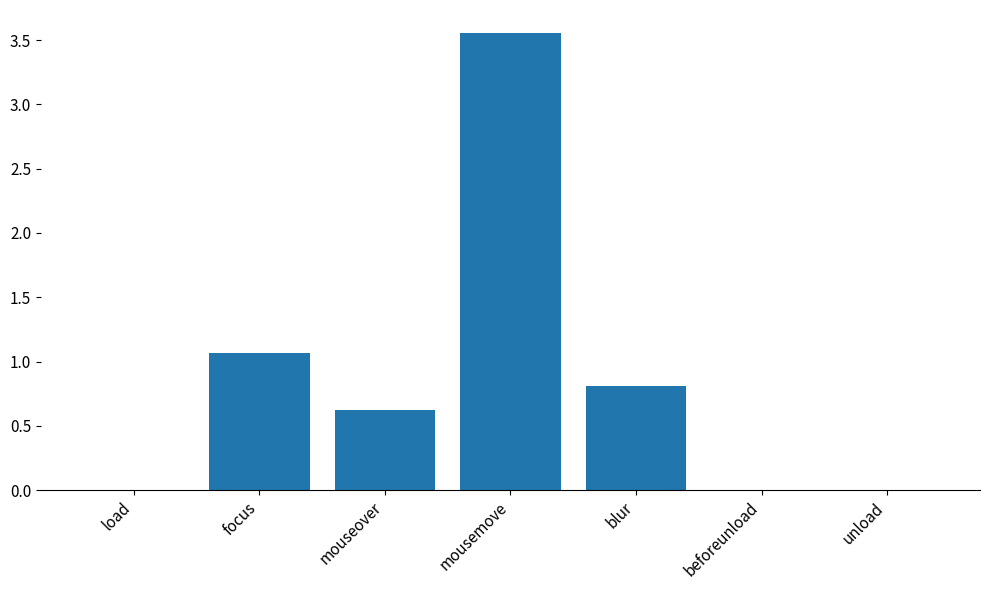

Which category has the highest value across all series?

mousemove